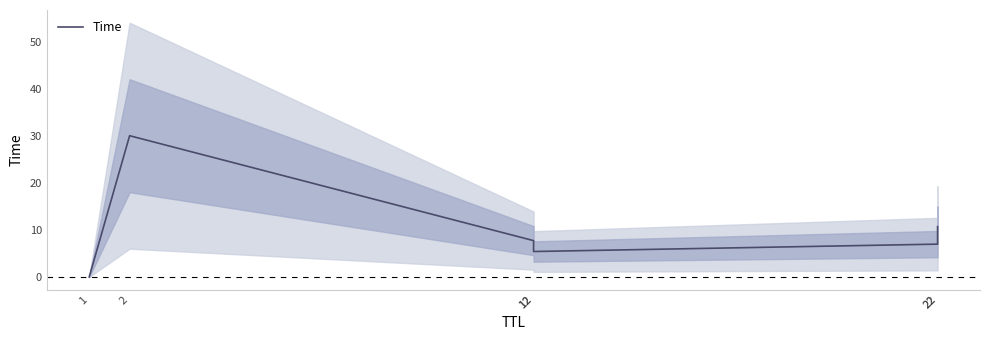

Where is the data nearest to the value 15?

22